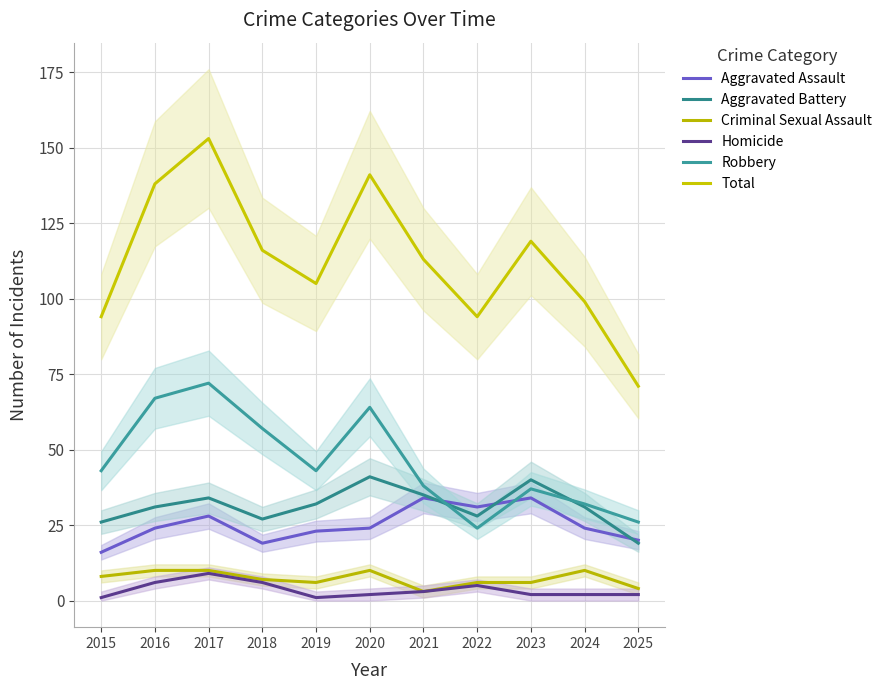

Which series has the largest total across all categories?

Total